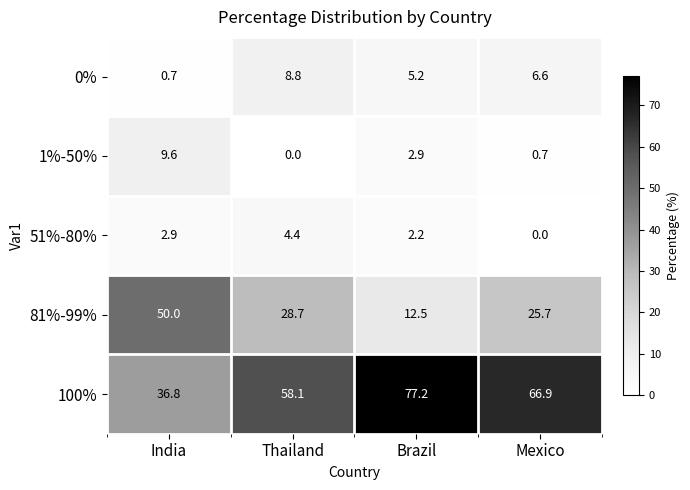

What is the difference between the 100% values at Brazil and Thailand?

19.1